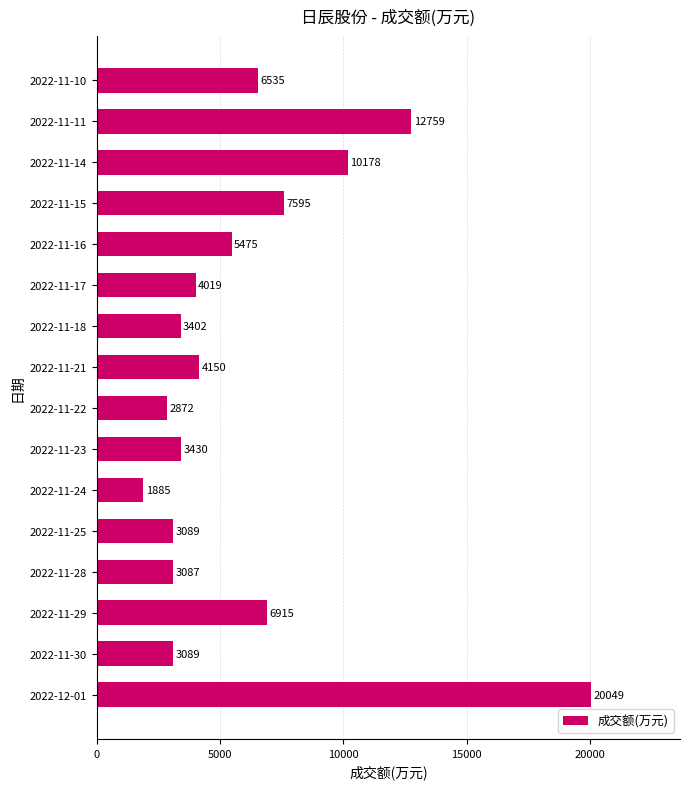

What is the sum of all values?

98529